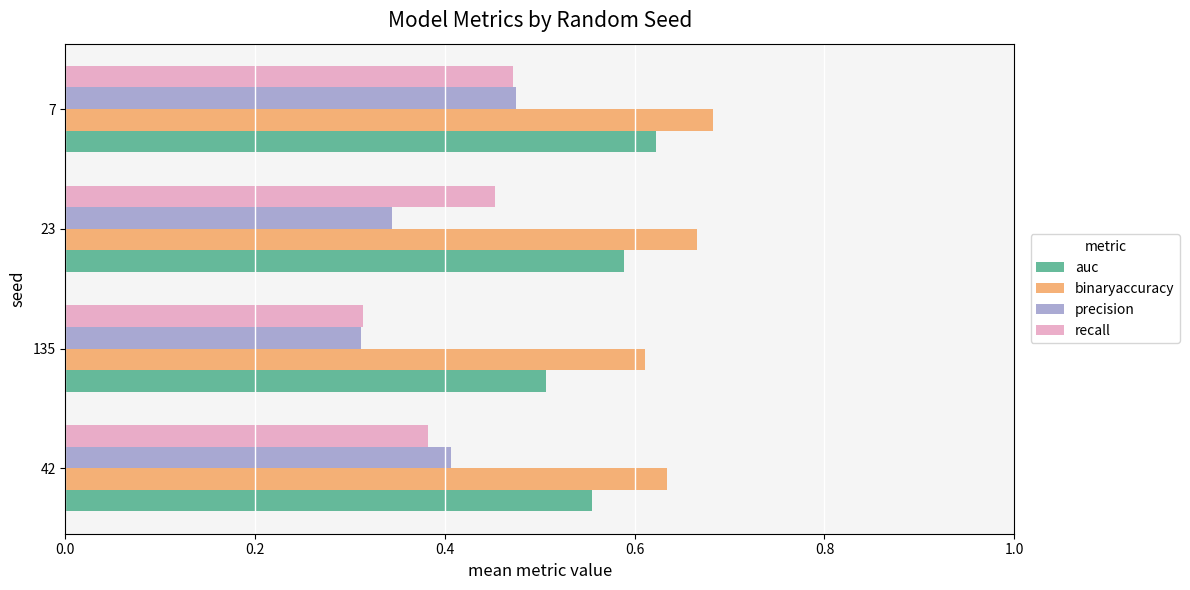

What is the sum of the auc values at 135 and 23?

1.1